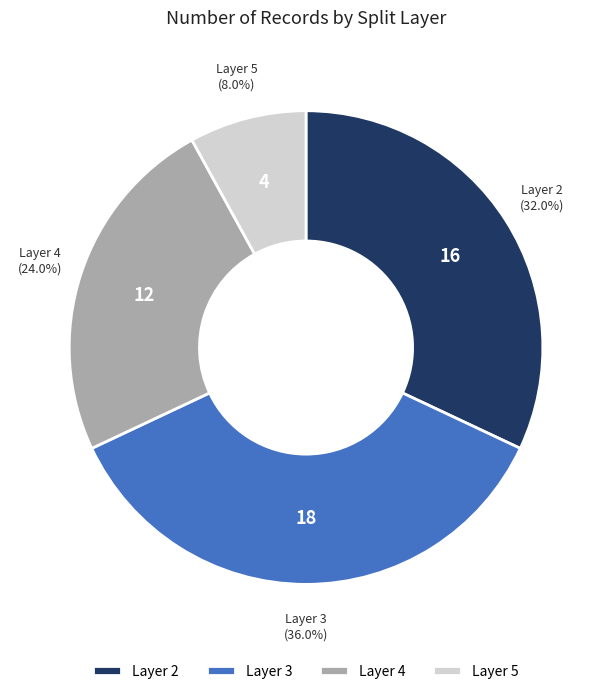

What is the largest slice in the pie chart?

Layer 3